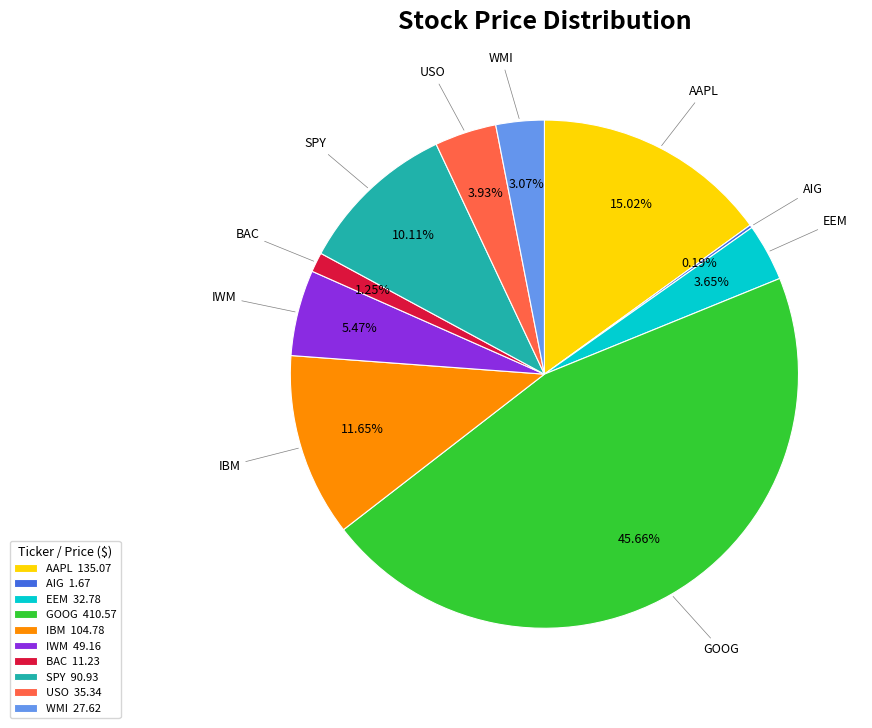

Is the sum of SPY and IWM greater than half?

No